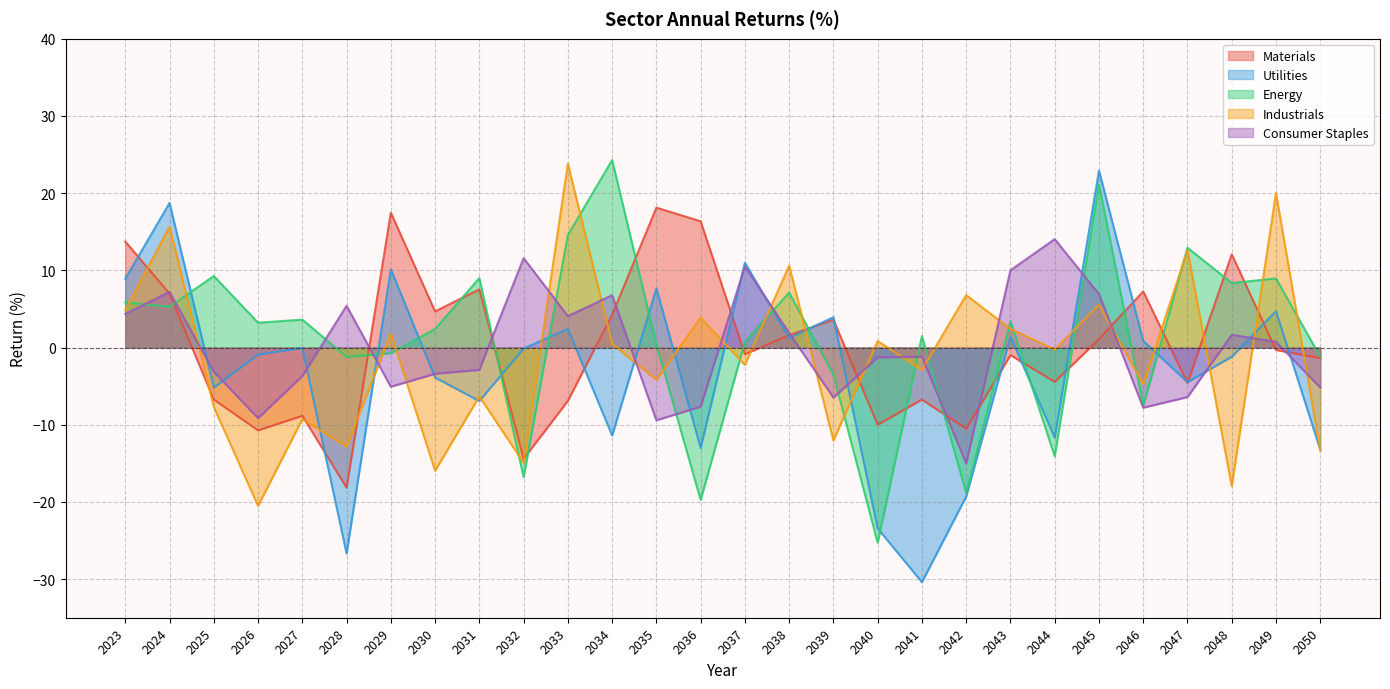

At 2045, list the series in order from smallest to largest.

Materials, Industrials, Consumer Staples, Energy, Utilities